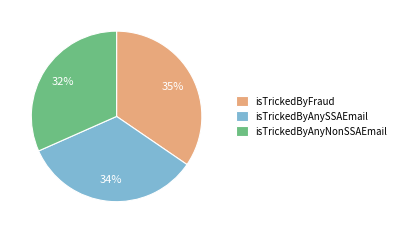

Count the number of slices in the pie.

3